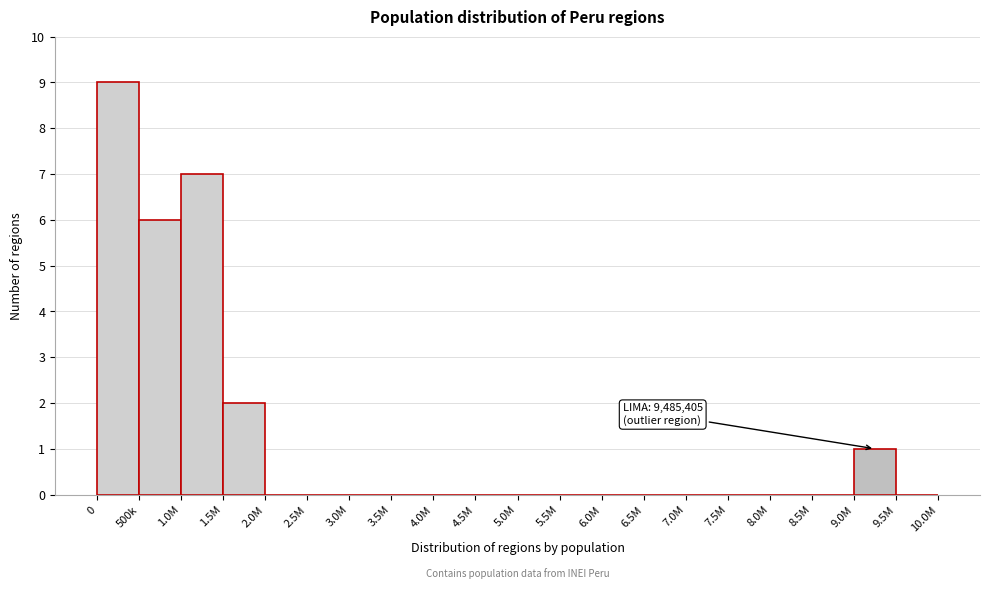

Reading left to right, transcribe all the data shown in this chart.

0=9	500k=6	1.0M=7	1.5M=2	2.0M=0	2.5M=0	3.0M=0	3.5M=0	4.0M=0	4.5M=0	5.0M=0	5.5M=0	6.0M=0	6.5M=0	7.0M=0	7.5M=0	8.0M=0	8.5M=0	9.0M=1	9.5M=0